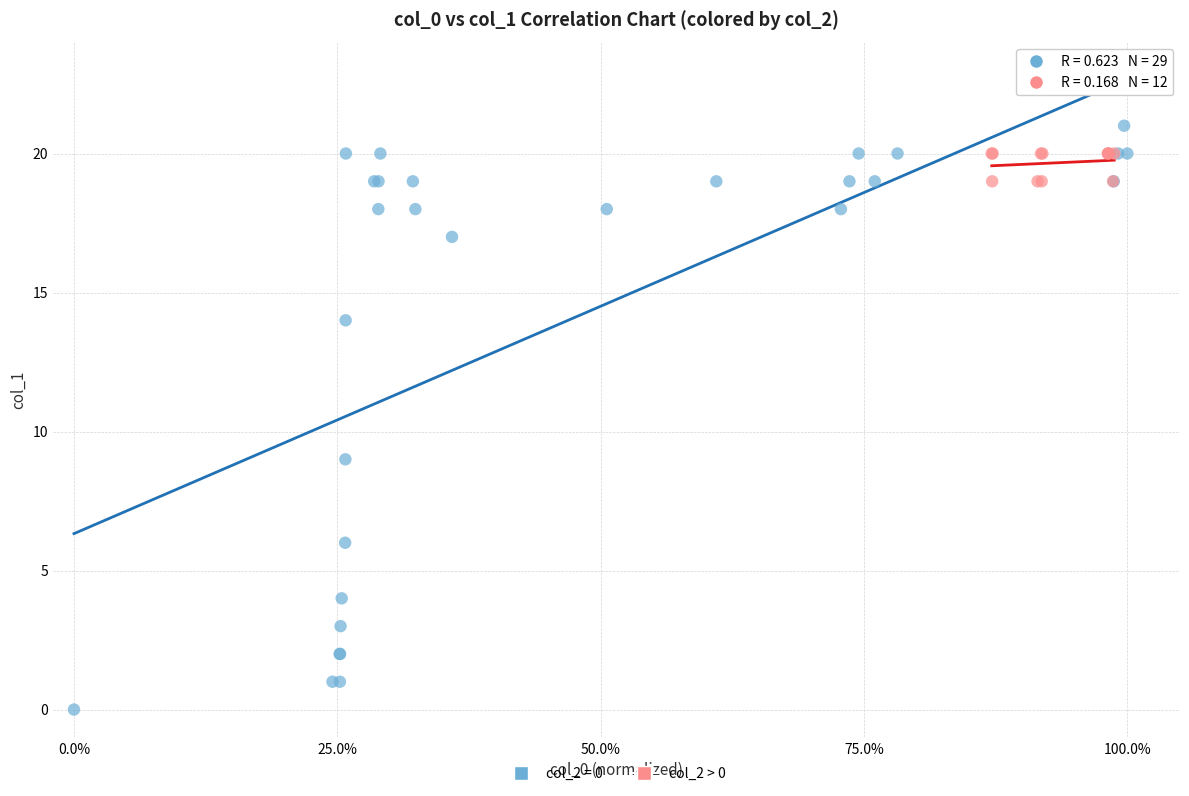

Which series has the largest Y range (max minus min)?

col_2 = 0